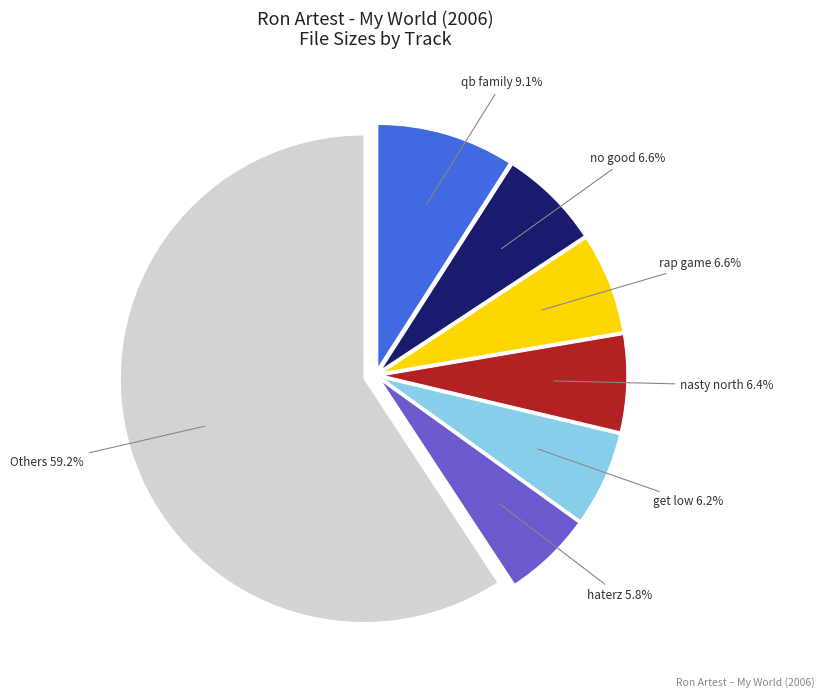

Is there a majority slice in this chart?

Yes